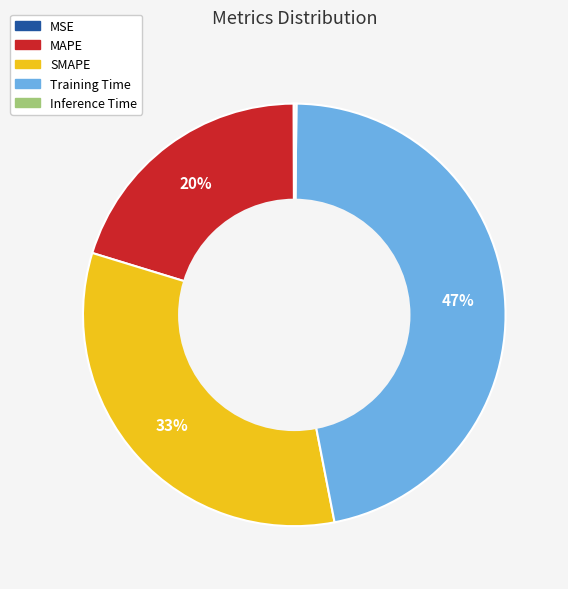

Is there any slice that represents more than half of the pie?

No